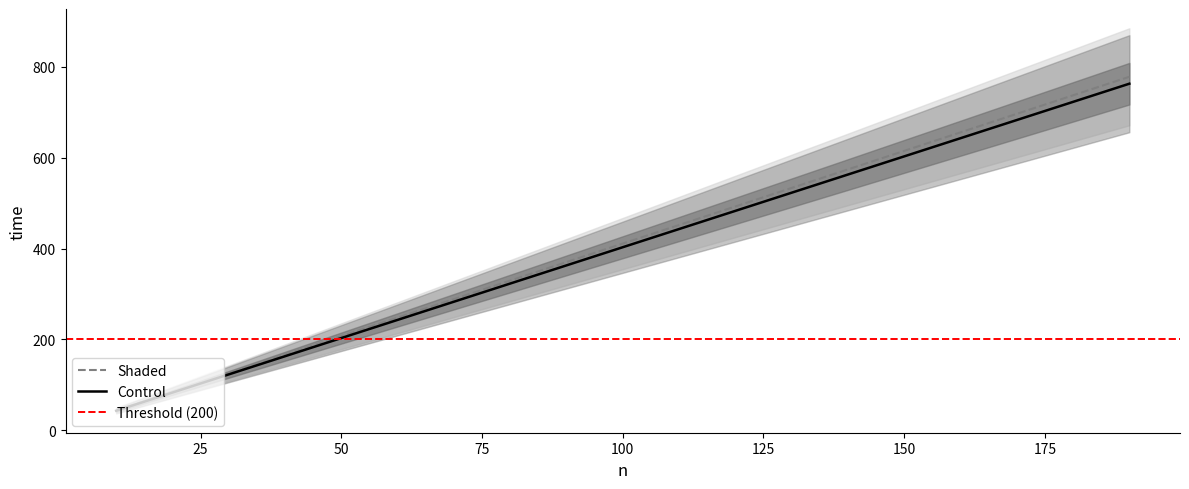

At which category is the sum across all series the highest?

190